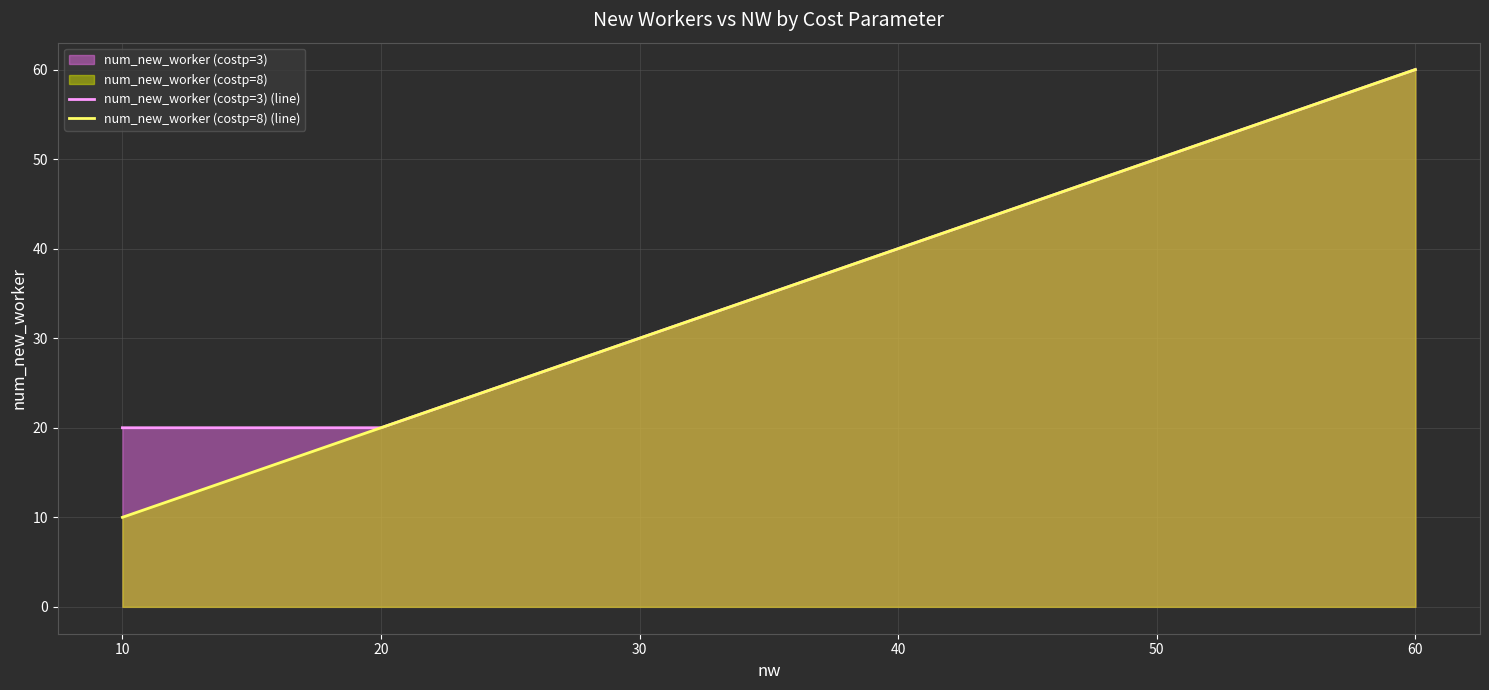

At which label does num_new_worker (costp=3) (line) first exceed 40?

50